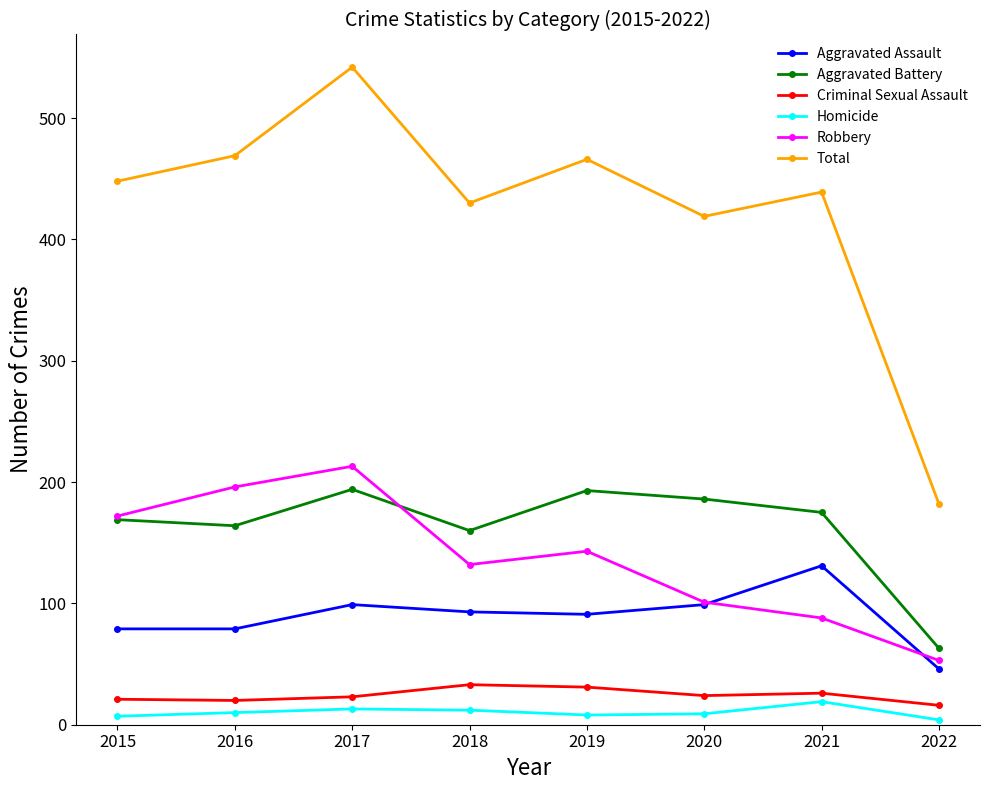

The value of Homicide at 2020 is 9. True or false?

True